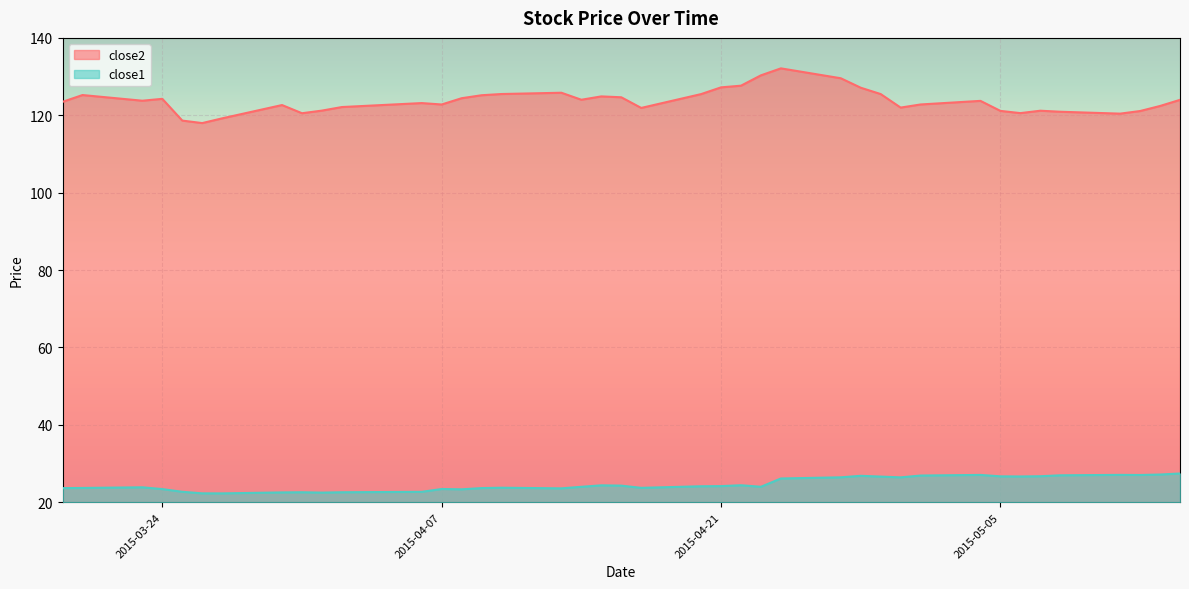

Reading left to right, what are all the values shown in this chart?

close2: 2015-03-19=123.5	2015-03-20=125.2	2015-03-23=123.8	2015-03-24=124.2	2015-03-25=118.6	2015-03-26=118.0	2015-03-27=119.2	2015-03-30=122.6	2015-03-31=120.5	2015-04-01=121.2	2015-04-02=122.1	2015-04-06=123.2	2015-04-07=122.8	2015-04-08=124.4	2015-04-09=125.2	2015-04-10=125.5	2015-04-13=125.8	2015-04-14=124.0	2015-04-15=124.9	2015-04-16=124.7	2015-04-17=121.9	2015-04-20=125.5	2015-04-21=127.2	2015-04-22=127.7	2015-04-23=130.3	2015-04-24=132.1	2015-04-27=129.6	2015-04-28=127.1	2015-04-29=125.5	2015-04-30=122.0	2015-05-01=122.8	2015-05-04=123.7	2015-05-05=121.1	2015-05-06=120.6	2015-05-07=121.2	2015-05-08=120.9	2015-05-11=120.4	2015-05-12=121.1	2015-05-13=122.4	2015-05-14=124.0
close1: 2015-03-19=23.7	2015-03-20=23.7	2015-03-23=23.9	2015-03-24=23.4	2015-03-25=22.7	2015-03-26=22.3	2015-03-27=22.3	2015-03-30=22.5	2015-03-31=22.6	2015-04-01=22.5	2015-04-02=22.6	2015-04-06=22.7	2015-04-07=23.4	2015-04-08=23.3	2015-04-09=23.7	2015-04-10=23.8	2015-04-13=23.6	2015-04-14=24.0	2015-04-15=24.4	2015-04-16=24.3	2015-04-17=23.7	2015-04-20=24.1	2015-04-21=24.2	2015-04-22=24.4	2015-04-23=24.0	2015-04-24=26.1	2015-04-27=26.4	2015-04-28=26.8	2015-04-29=26.6	2015-04-30=26.4	2015-05-01=26.9	2015-05-04=27.1	2015-05-05=26.7	2015-05-06=26.7	2015-05-07=26.7	2015-05-08=27.0	2015-05-11=27.1	2015-05-12=27.0	2015-05-13=27.2	2015-05-14=27.4